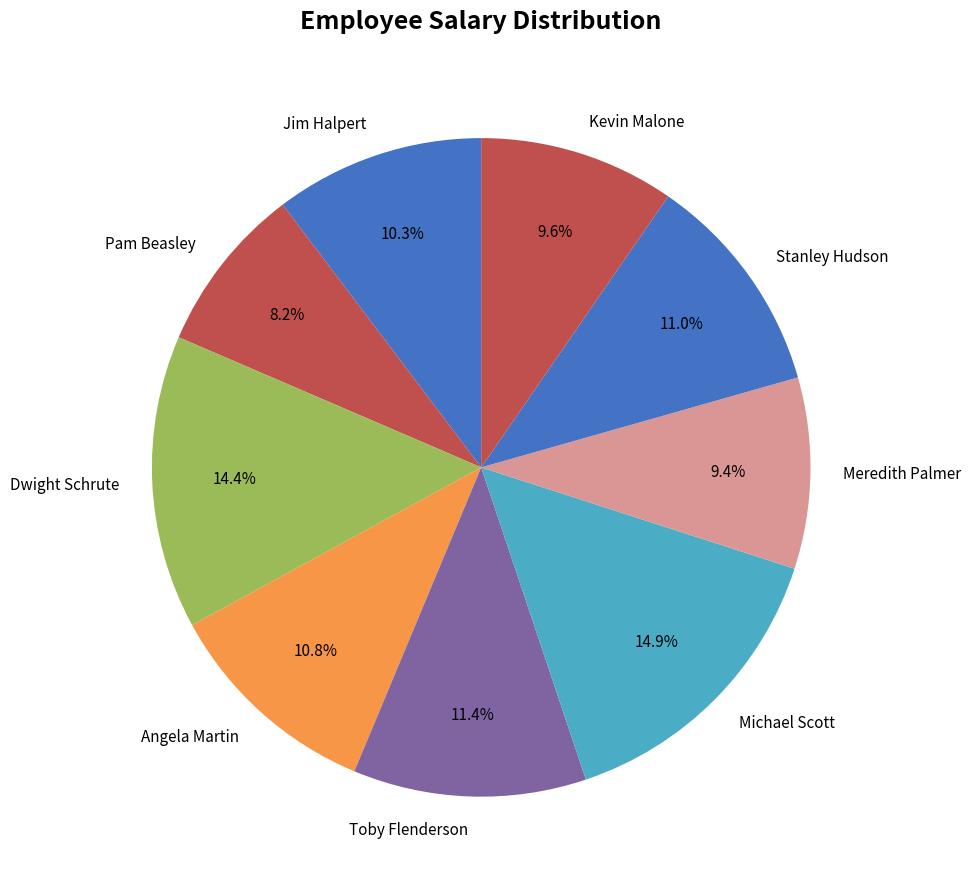

Which has a higher value, Angela Martin or Toby Flenderson?

Toby Flenderson